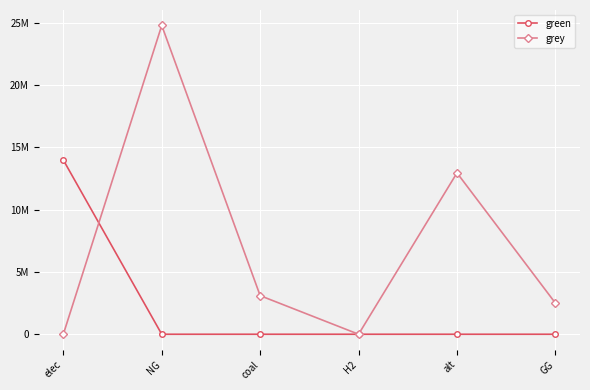

Where is grey nearest to the value 12396053?

alt